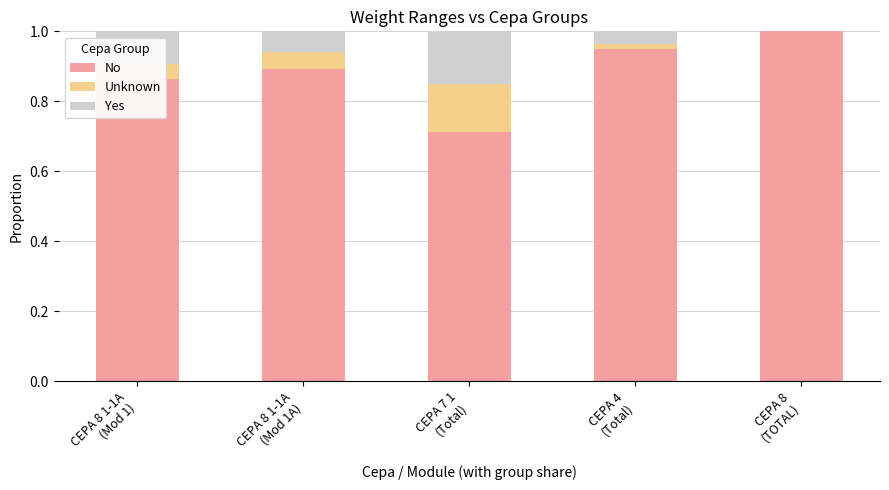

What is the highest value of the No series?

1.0